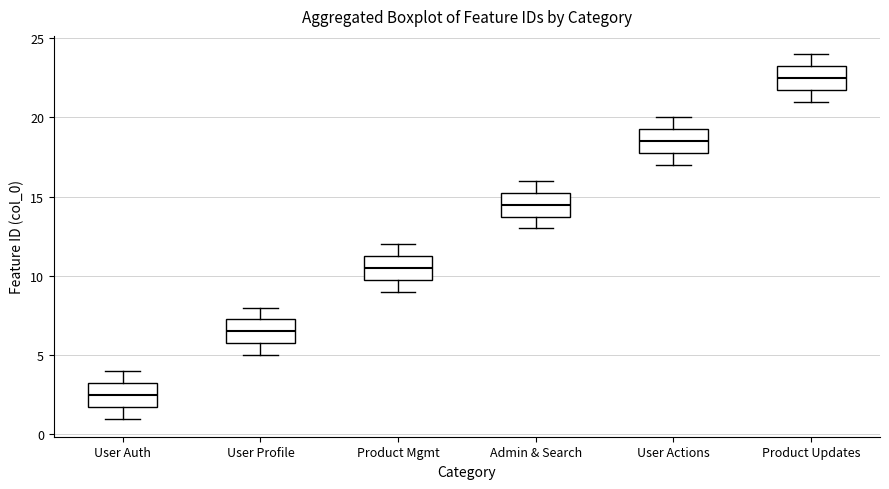

Reading left to right, transcribe this box plot: for each box, give where its median line is, the range the box spans, and where its two whiskers end, as read against the y-axis. The values are not printed on the chart, so give them approximately, as read against the axis.

User Auth: median 2.5, box 2.0 to 3.5, whiskers 1.0 to 4.0
User Profile: median 6.5, box 6.0 to 7.5, whiskers 5.0 to 8.0
Product Mgmt: median 10.5, box 10.0 to 11.5, whiskers 9.0 to 12.0
Admin & Search: median 14.5, box 14.0 to 15.5, whiskers 13.0 to 16.0
User Actions: median 18.5, box 18.0 to 19.5, whiskers 17.0 to 20.0
Product Updates: median 22.5, box 22.0 to 23.5, whiskers 21.0 to 24.0